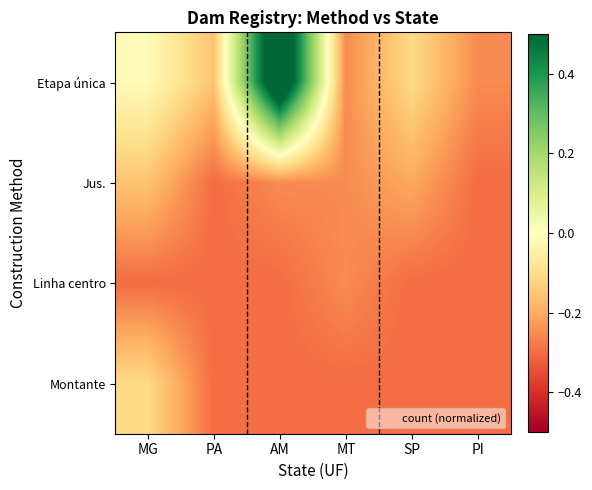

Reading left to right, extract all data points from this chart.

Etapa única: MG=-0.0	PA=-0.2	AM=0.7	MT=-0.3	SP=-0.1	PI=-0.3
Jus.: MG=-0.2	PA=-0.3	AM=-0.3	MT=-0.3	SP=-0.2	PI=-0.3
Linha centro: MG=-0.3	PA=-0.3	AM=-0.3	MT=-0.3	SP=-0.3	PI=-0.3
Montante: MG=-0.1	PA=-0.3	AM=-0.3	MT=-0.3	SP=-0.3	PI=-0.3